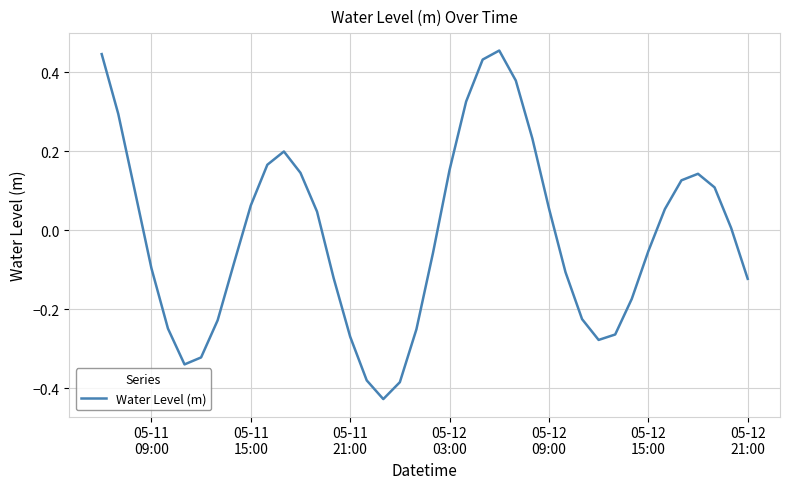

What is the difference between the maximum and minimum values?

0.9